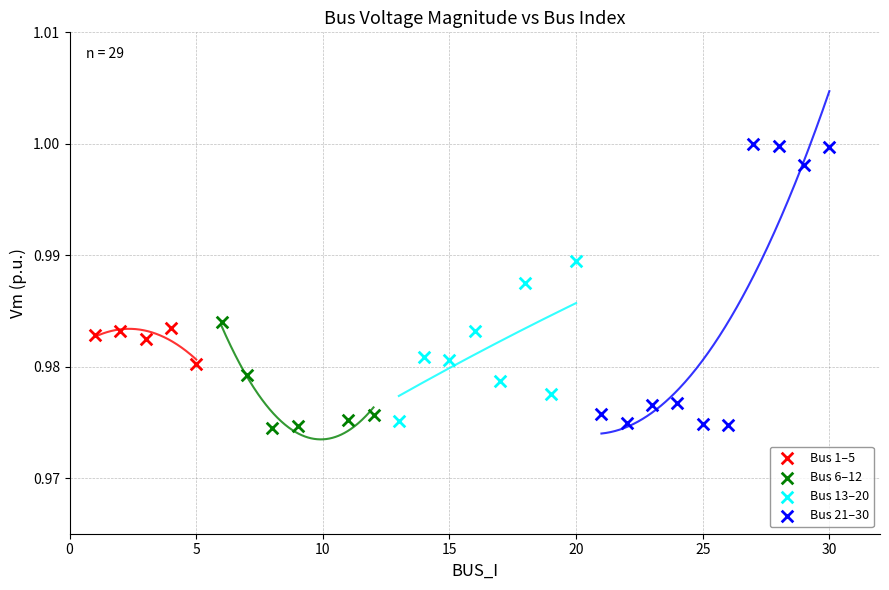

Which series has the widest spread of Y values?

Bus 21–30